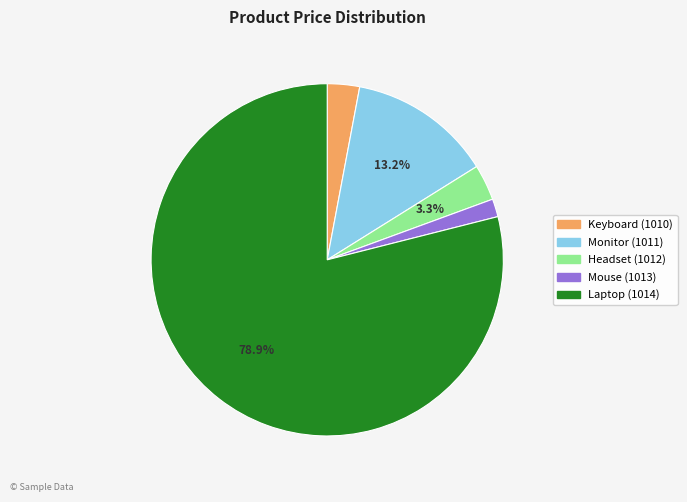

Which slice represents more than half of the pie?

Laptop (1014)